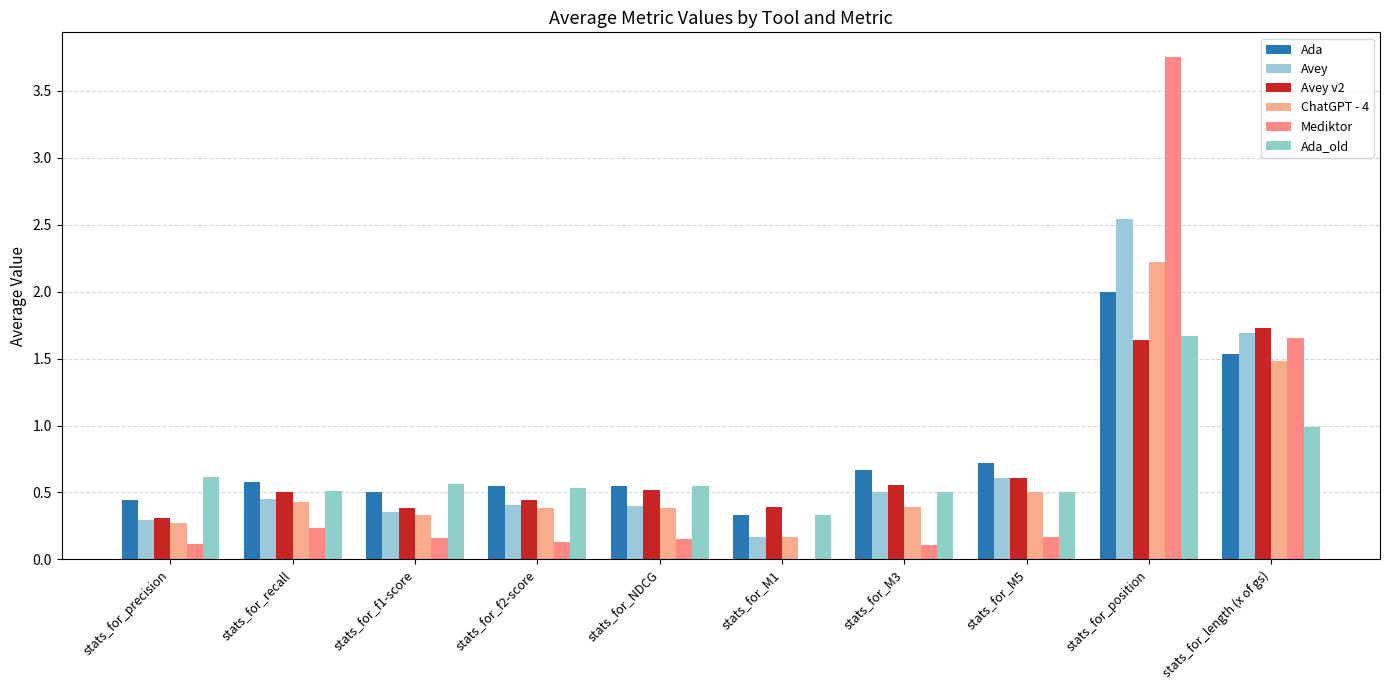

True or false: Ada_old has a value of 0.2 at stats_for_M3.

False